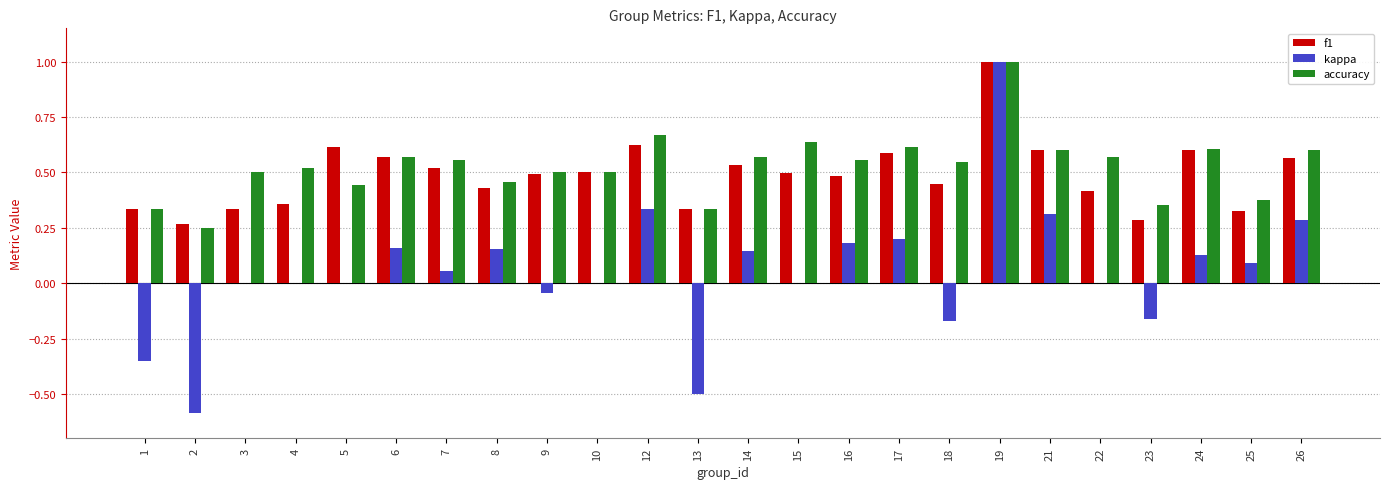

How many series are shown in this chart?

3